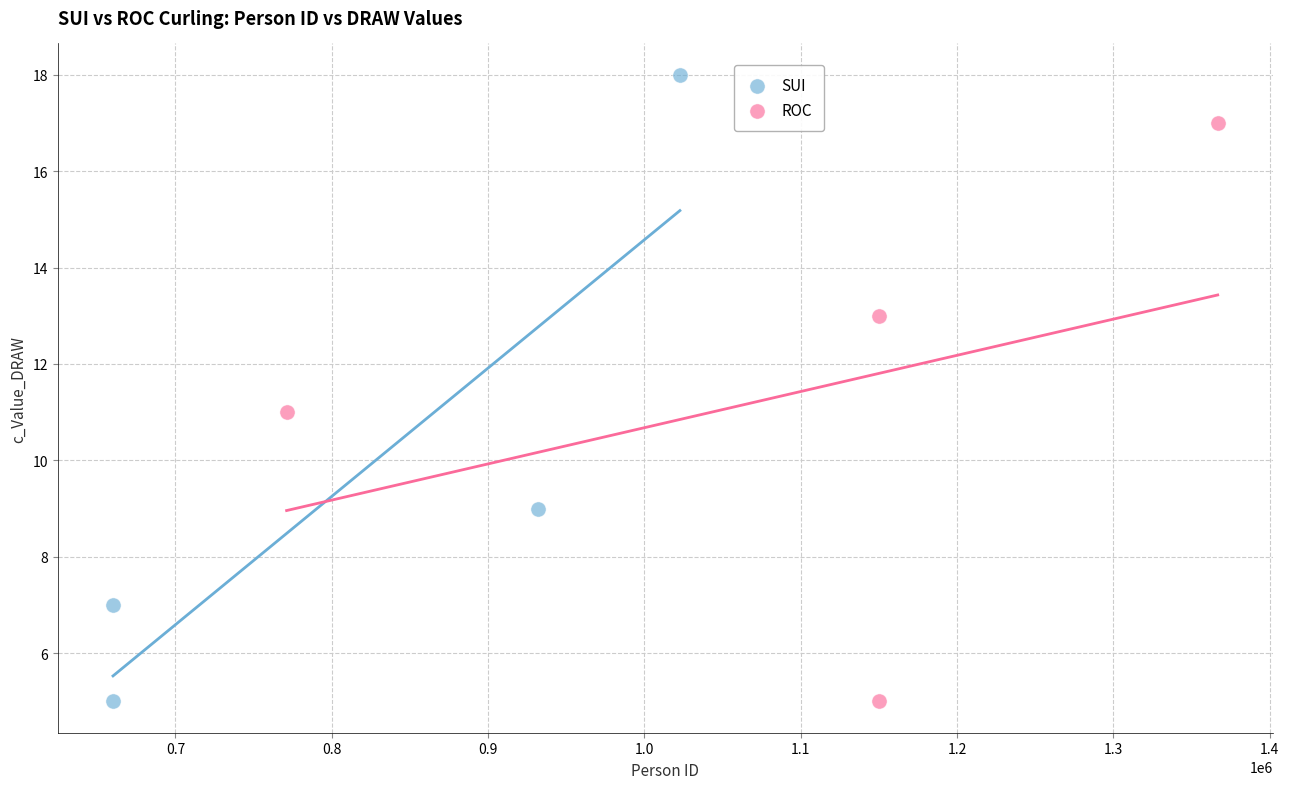

Which series has the largest Y range (max minus min)?

SUI